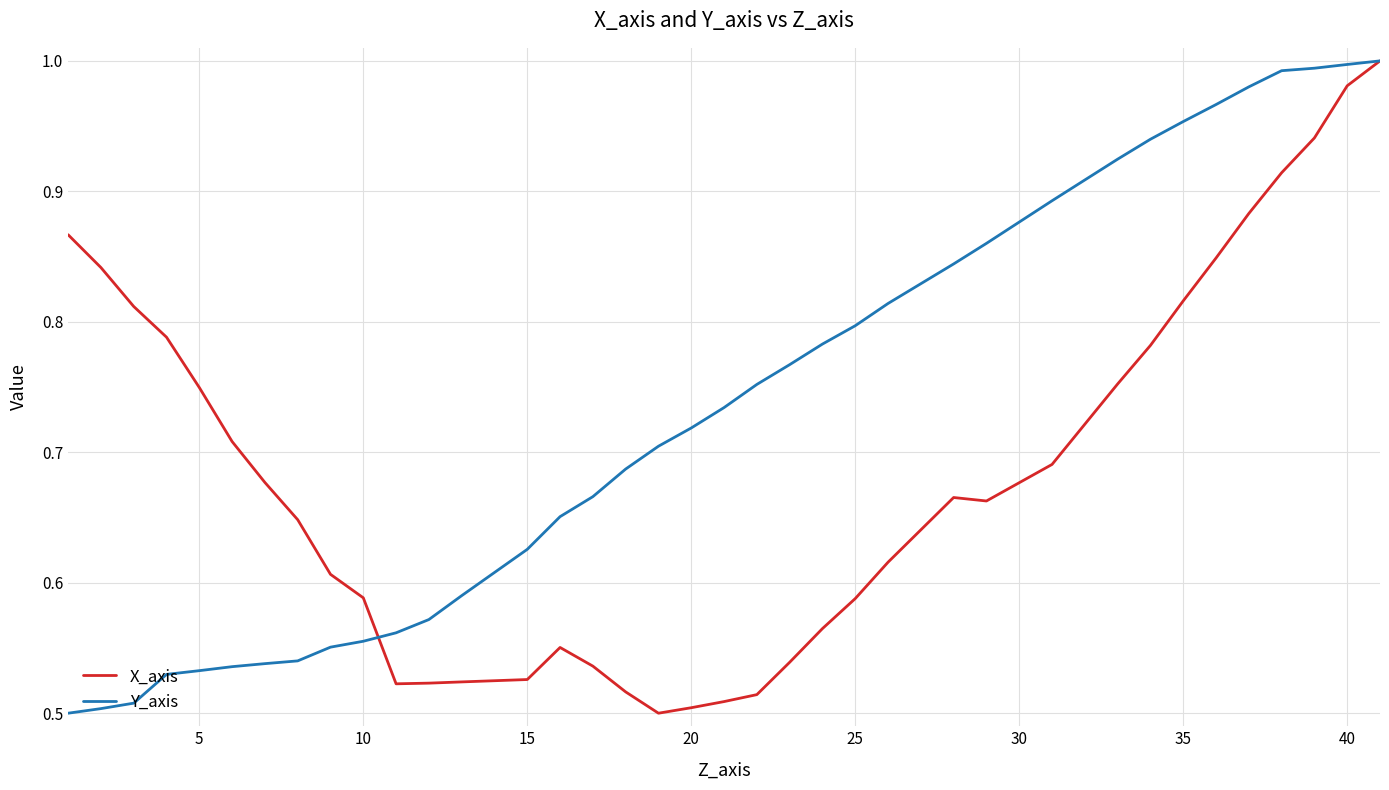

List the series in order of their overall mean, highest first.

Y_axis, X_axis